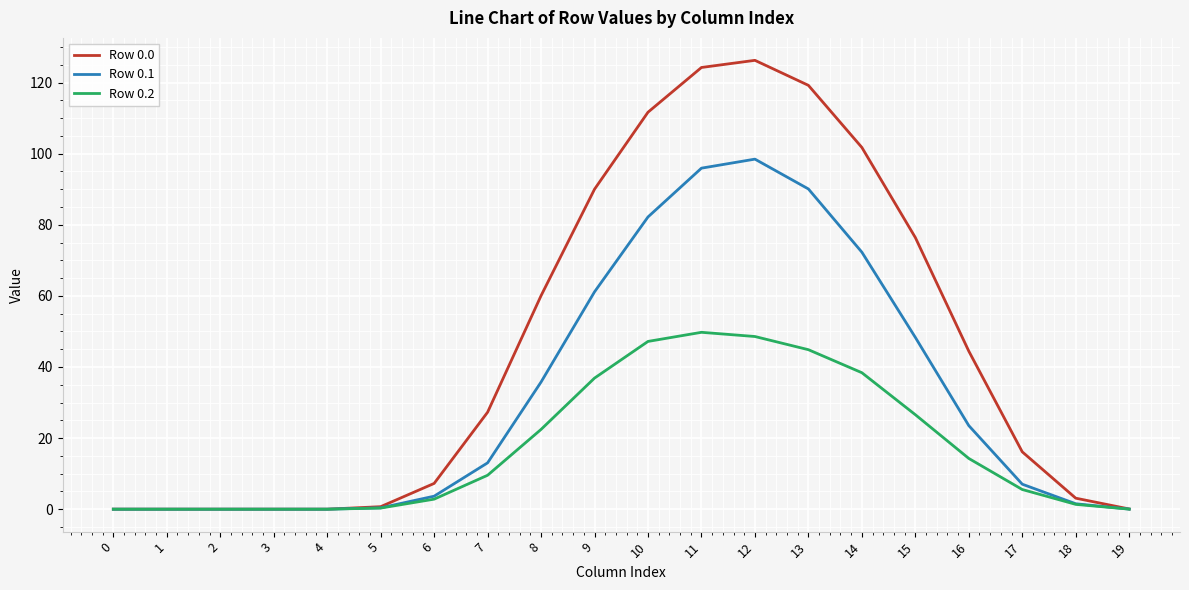

Is the value of Row 0.1 at 7 greater than the value of Row 0.2 at 2?

Yes